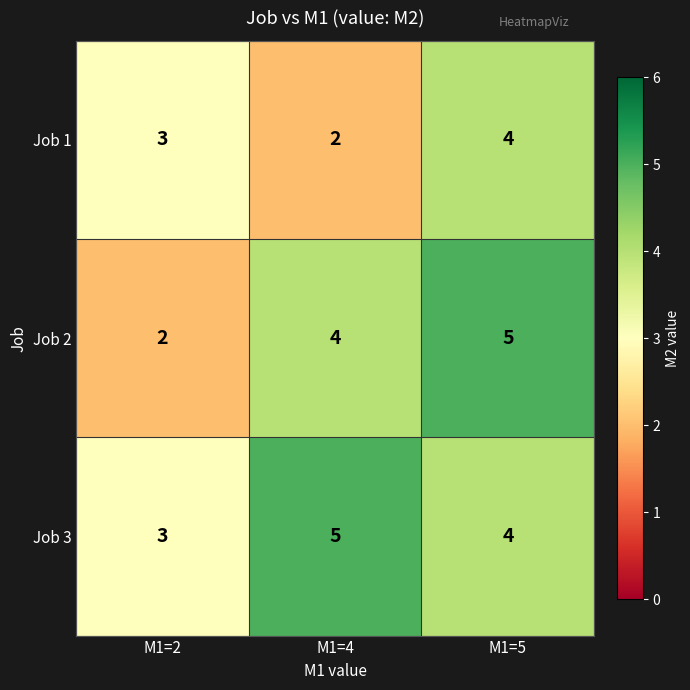

Reading left to right, extract all data points from this chart.

Job 1: M1=2=3	M1=4=2	M1=5=4
Job 2: M1=2=2	M1=4=4	M1=5=5
Job 3: M1=2=3	M1=4=5	M1=5=4